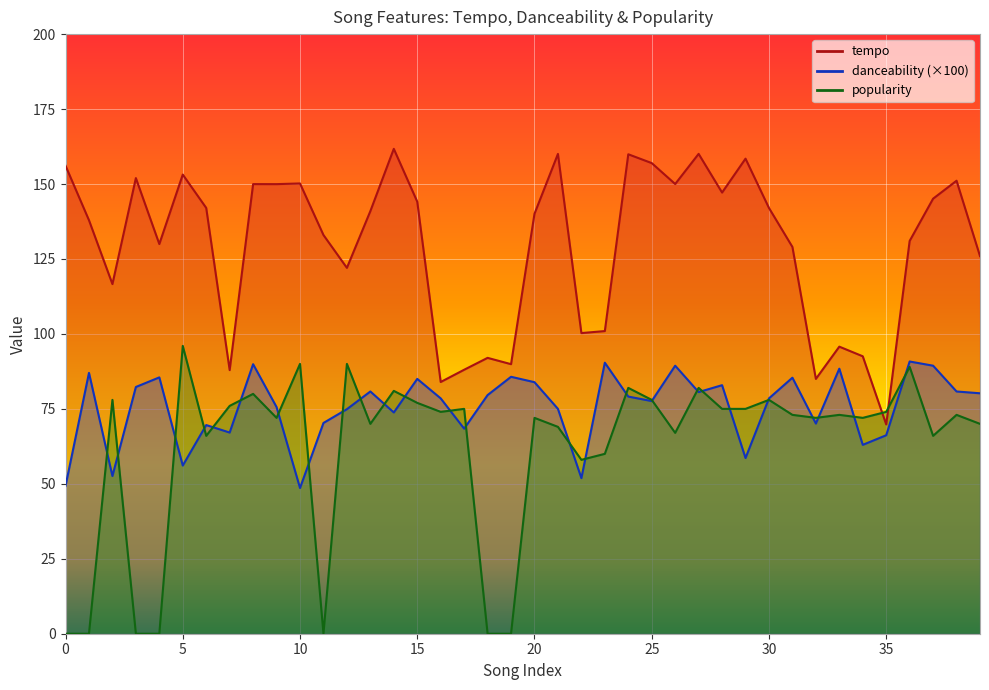

What is the value of the danceability point at the 7th from the left?

69.6